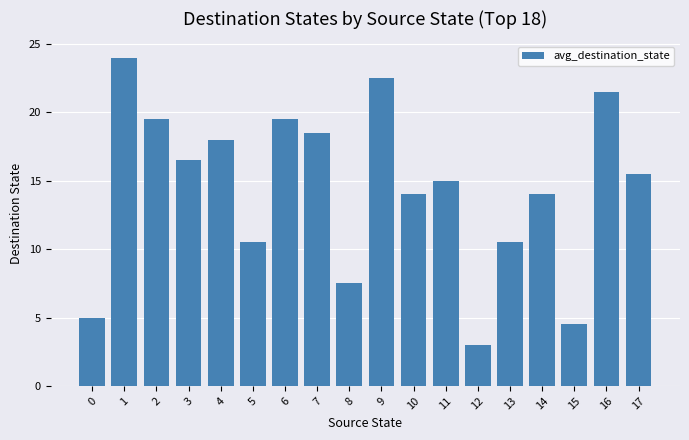

What is the change in value from 5 to 6?

+9.0